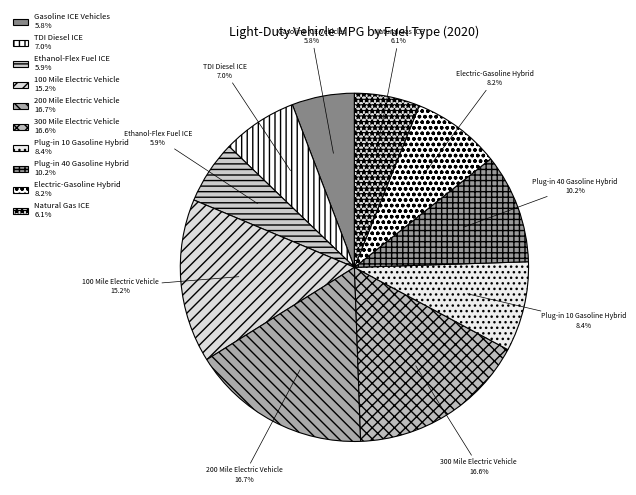

Between Plug-in 10 Gasoline Hybrid and Plug-in 40 Gasoline Hybrid, which is larger?

Plug-in 40 Gasoline Hybrid